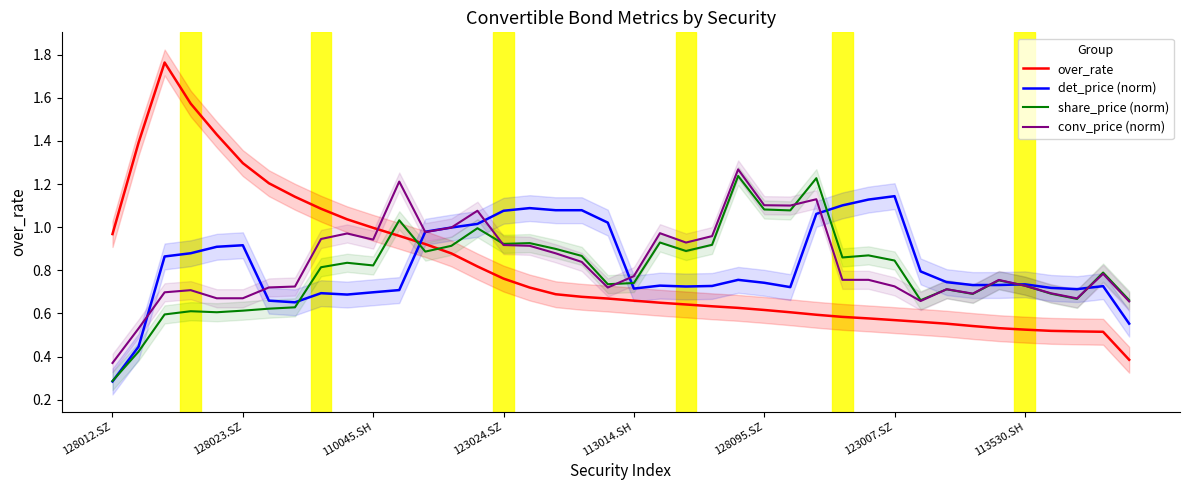

At 13, list the series in order from largest to smallest.

det_price (norm), conv_price (norm), share_price (norm), over_rate